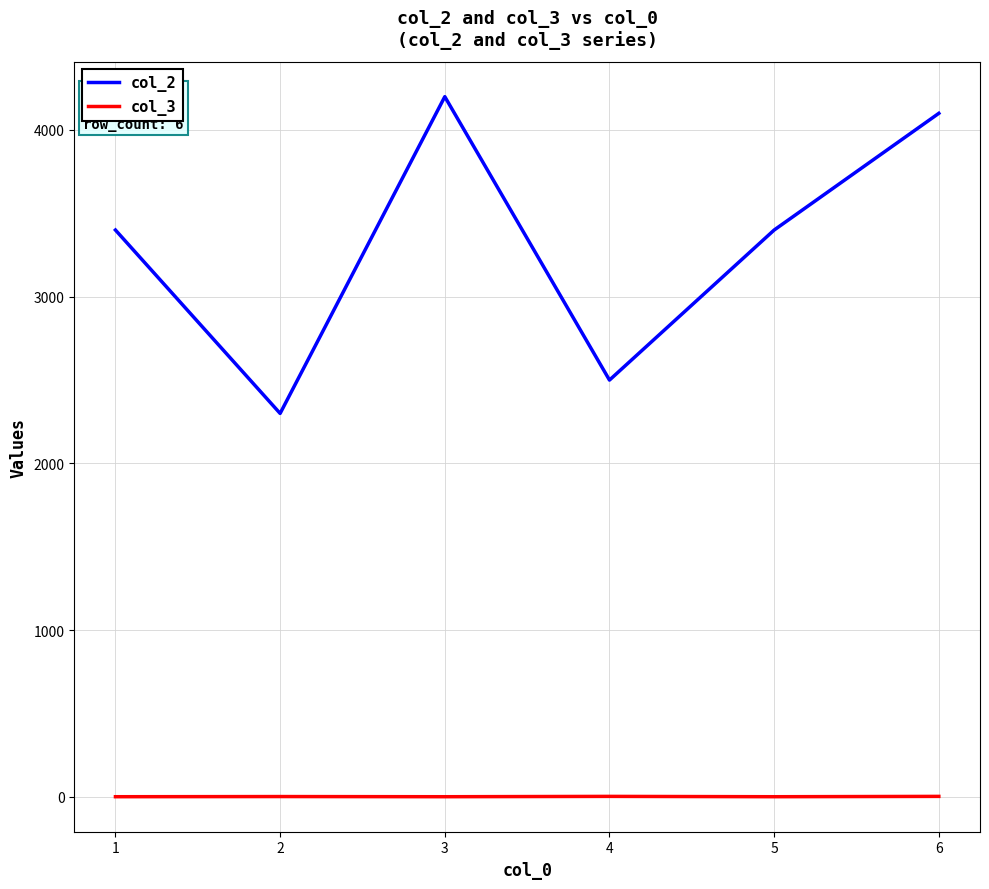

The value of col_2 at 3 is 4200. True or false?

True